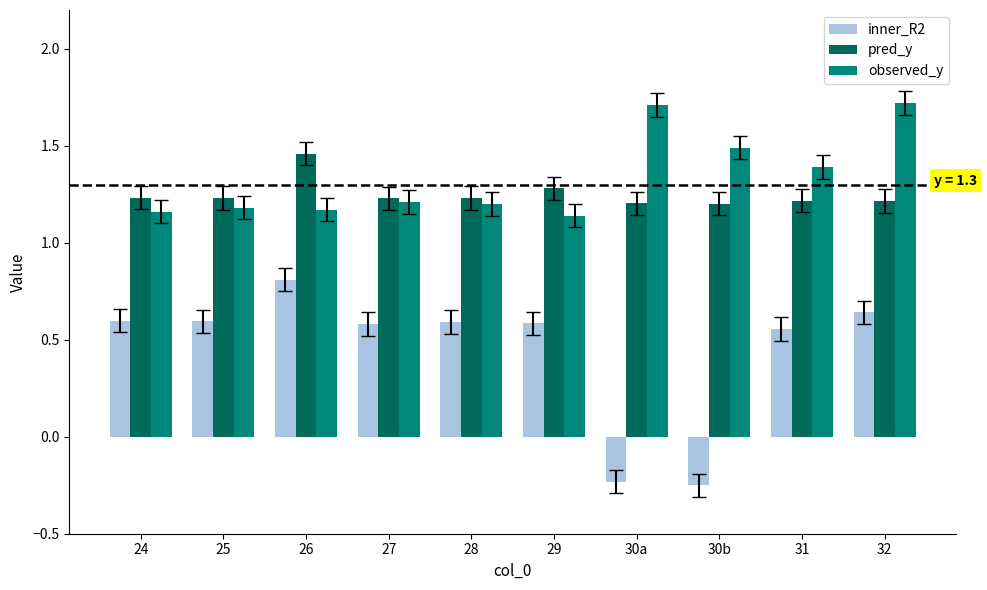

True or false: inner_R2 has a value of 0.6 at 24.

True